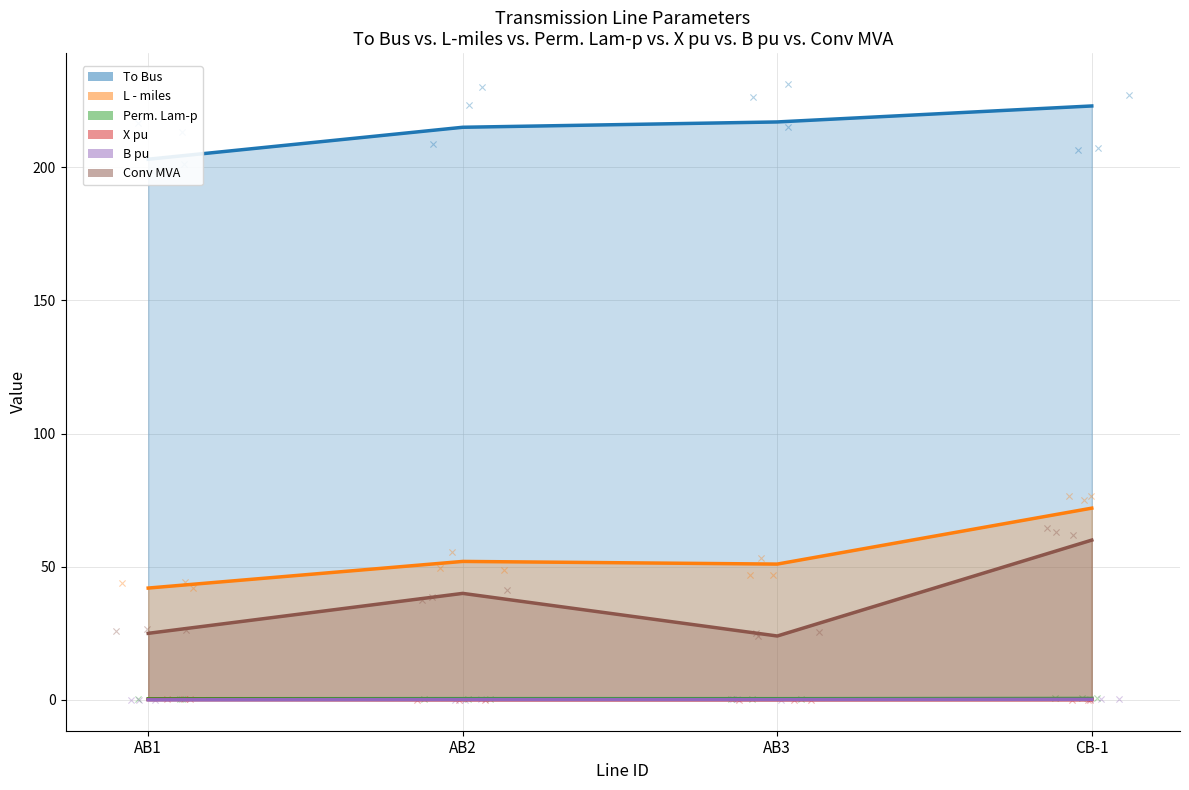

At how many categories does at least one series exceed 206?

3